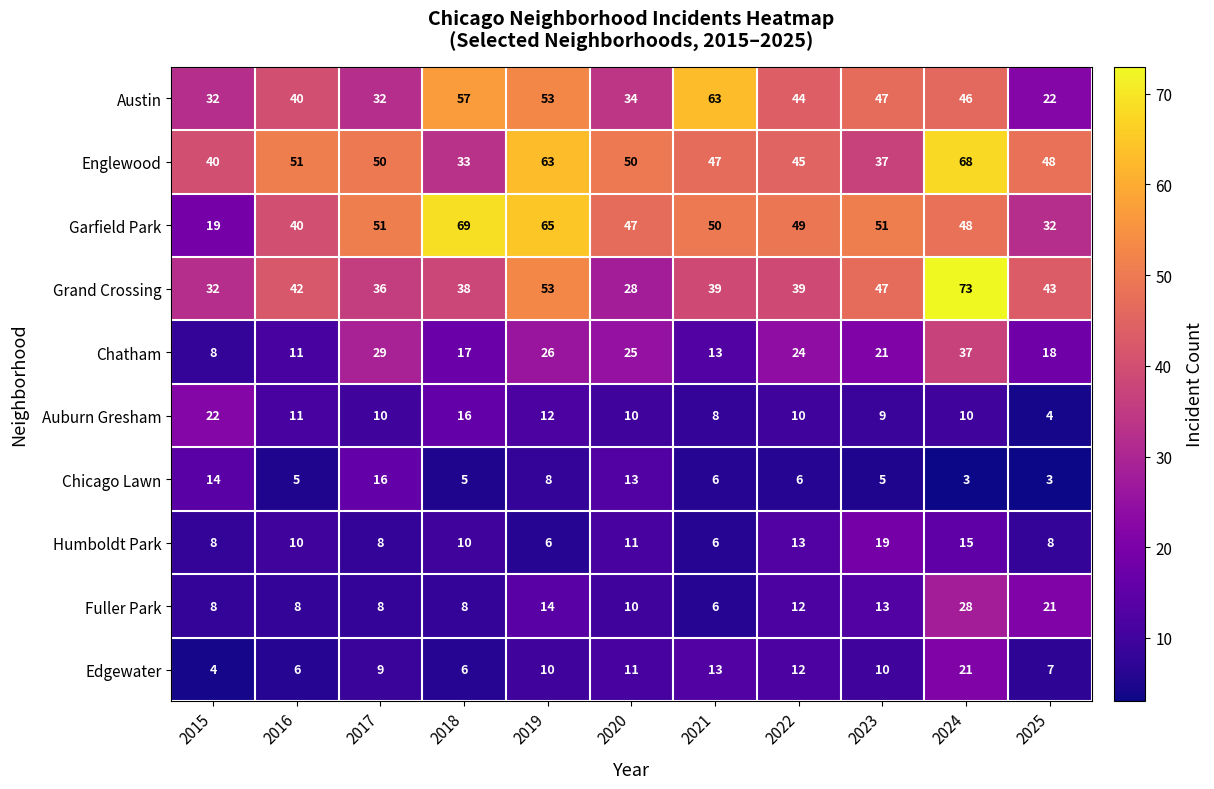

What is the maximum value shown in the chart?

73